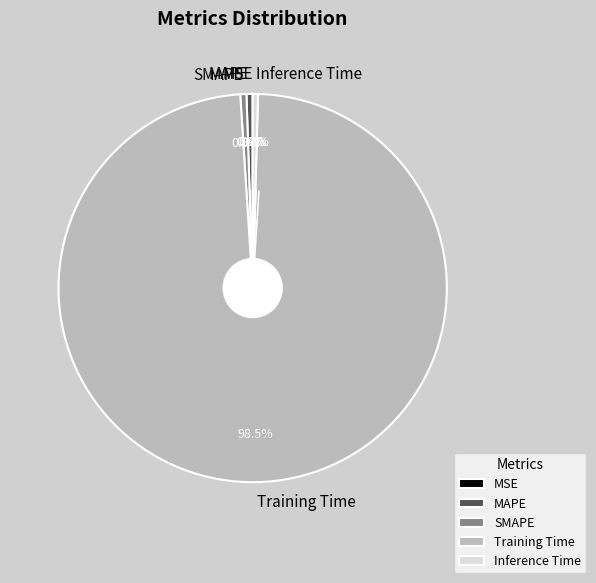

What is the largest slice in the pie chart?

Training Time